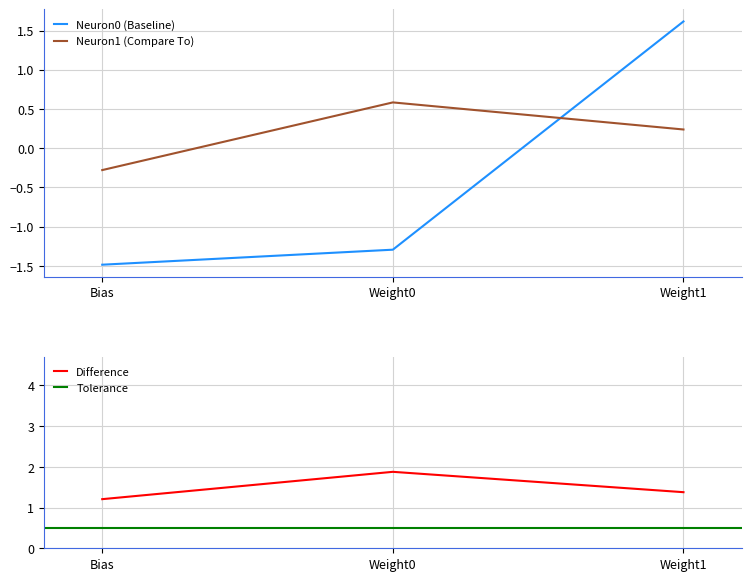

At which label does Neuron0 first exceed -1?

Weight1